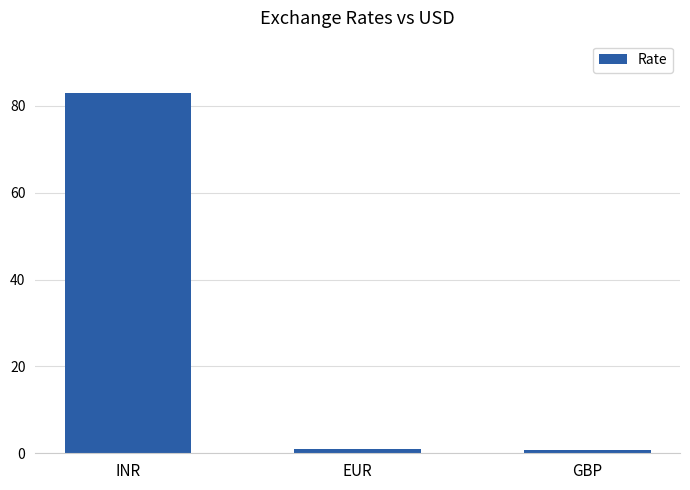

At which category does the chart reach its peak across all series?

INR